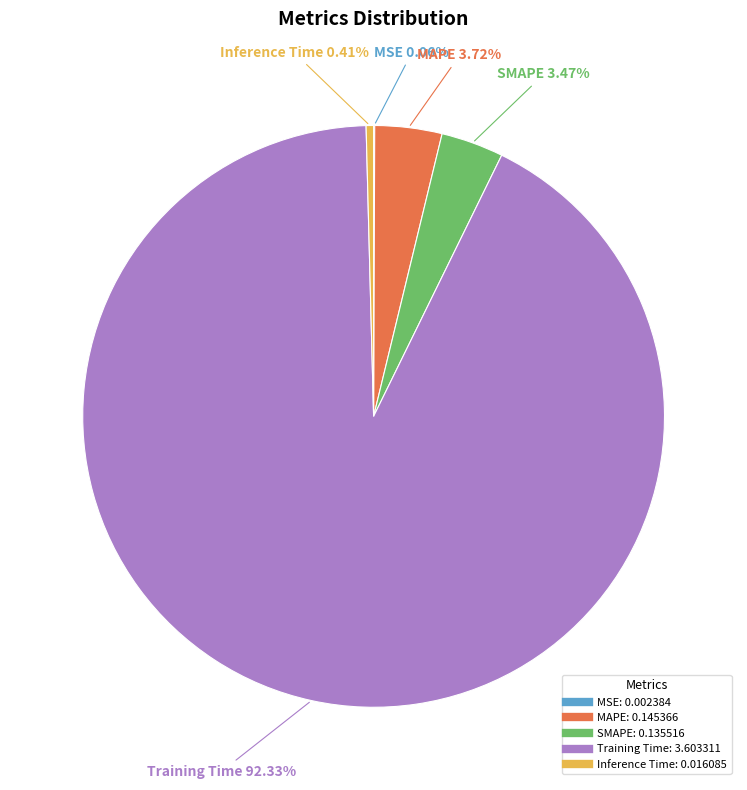

To the nearest percent, what is the difference between the largest and smallest slice percentages?

92%